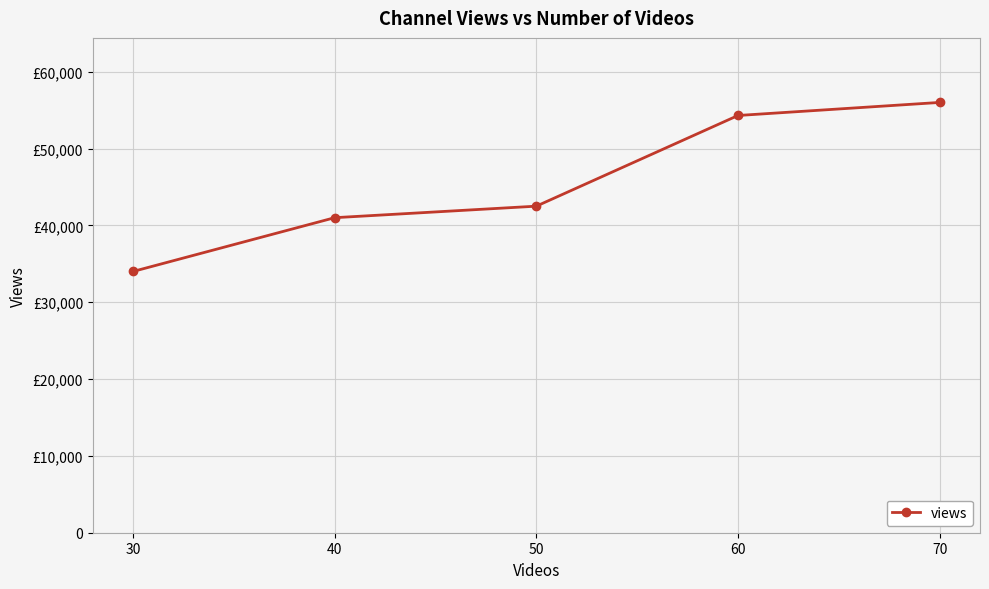

Reading left to right, extract all data points from this chart.

34000	41000	42500	54300	56000